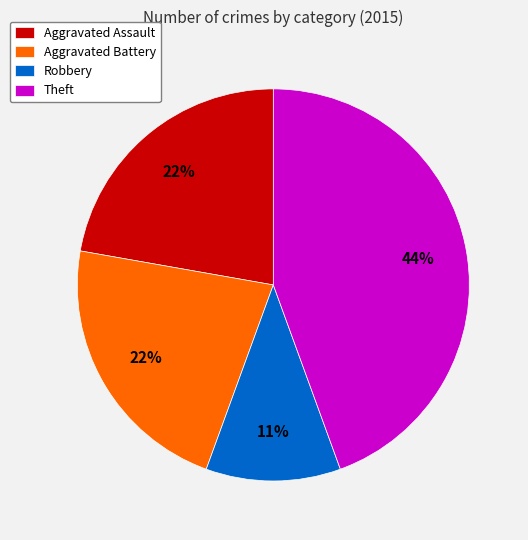

Is the sum of Aggravated Assault and Theft greater than half?

Yes